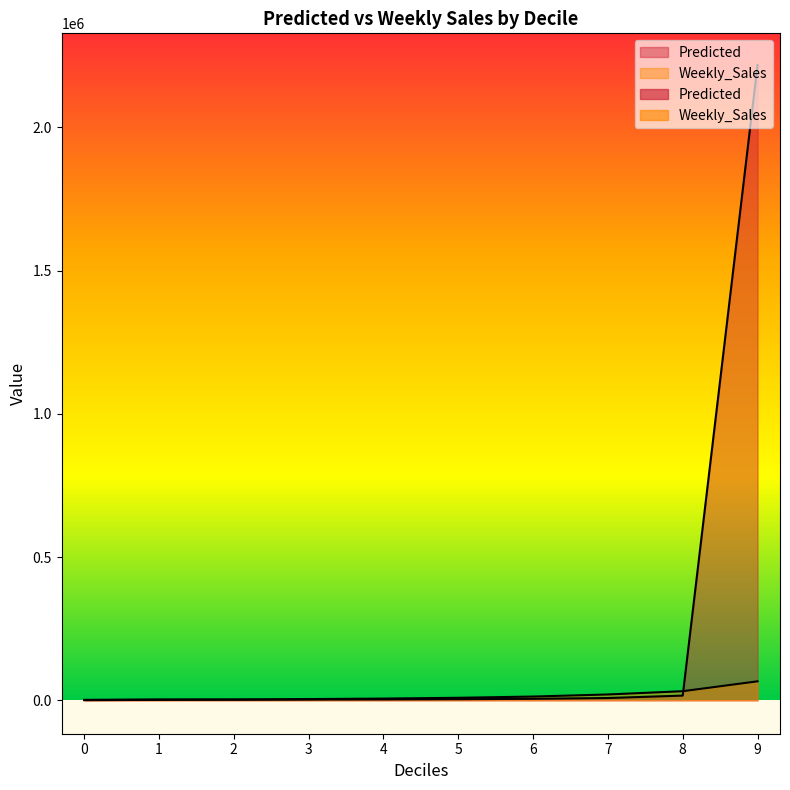

How many categories are shown in the chart?

10